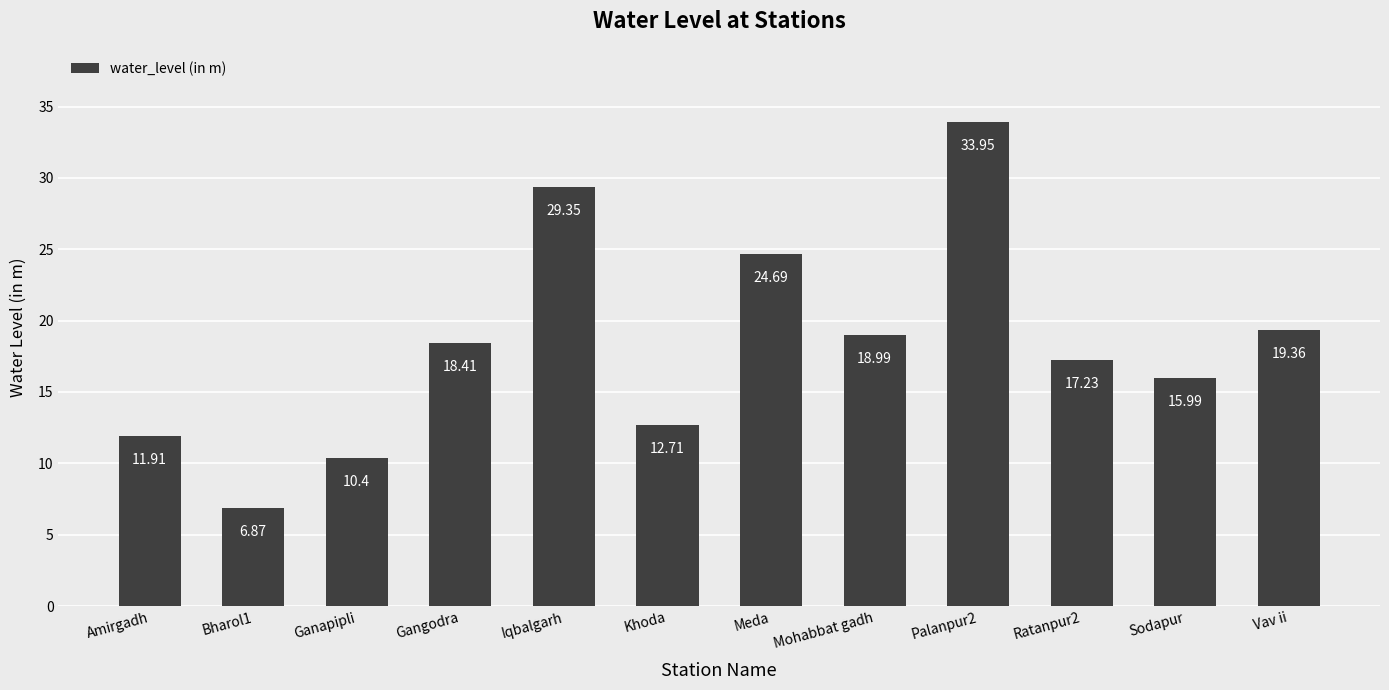

Rank the categories by value from lowest to highest.

Bharol1, Ganapipli, Amirgadh, Khoda, Sodapur, Ratanpur2, Gangodra, Mohabbat gadh, Vav ii, Meda, Iqbalgarh, Palanpur2